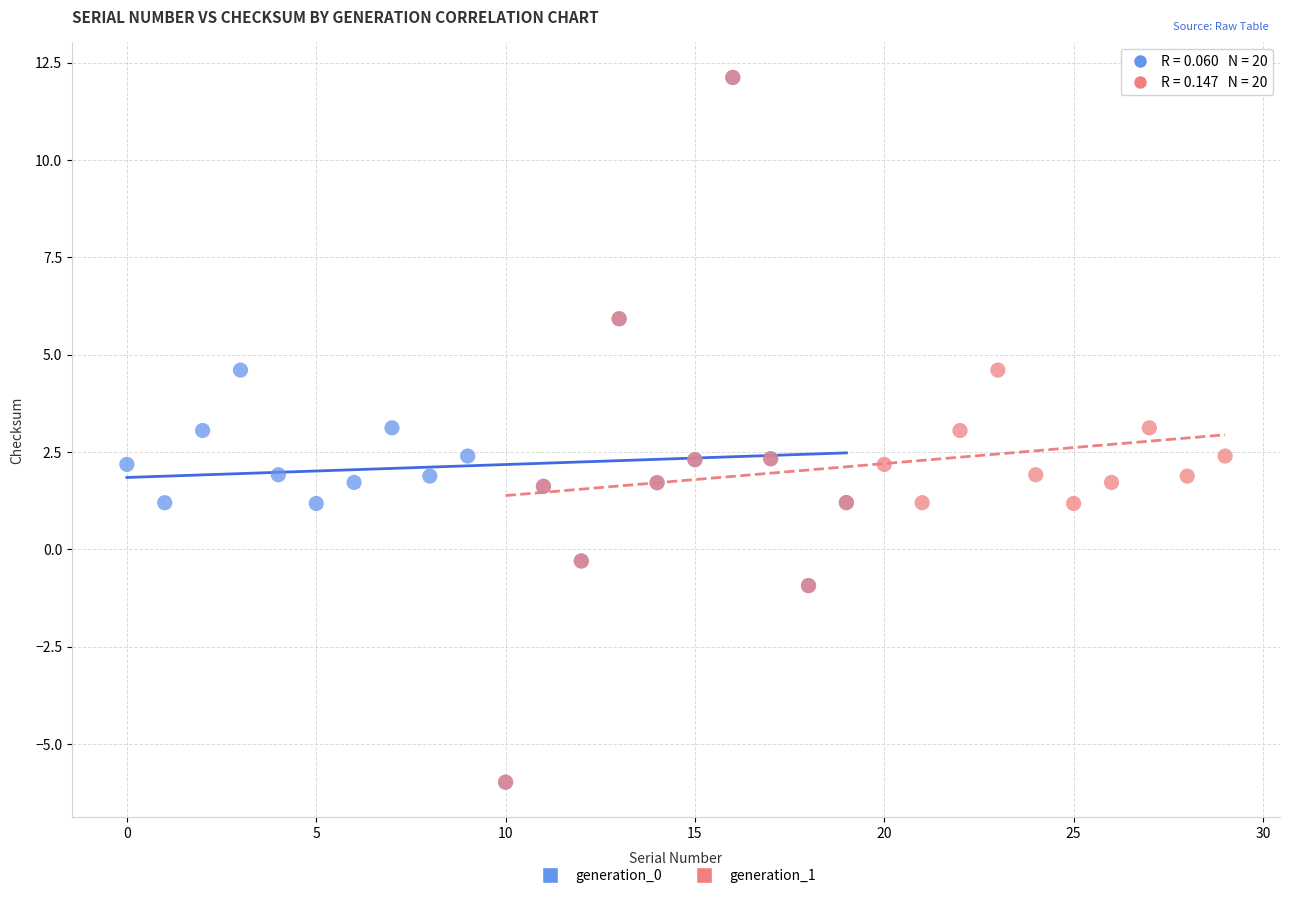

What are all the series names shown in the legend?

generation_0, generation_1